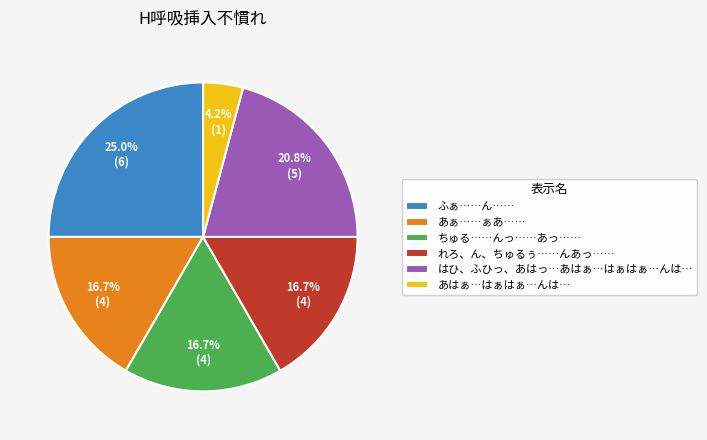

Is the sum of あぁ……ぁあ…… and ふぁ……ん…… greater than half?

No